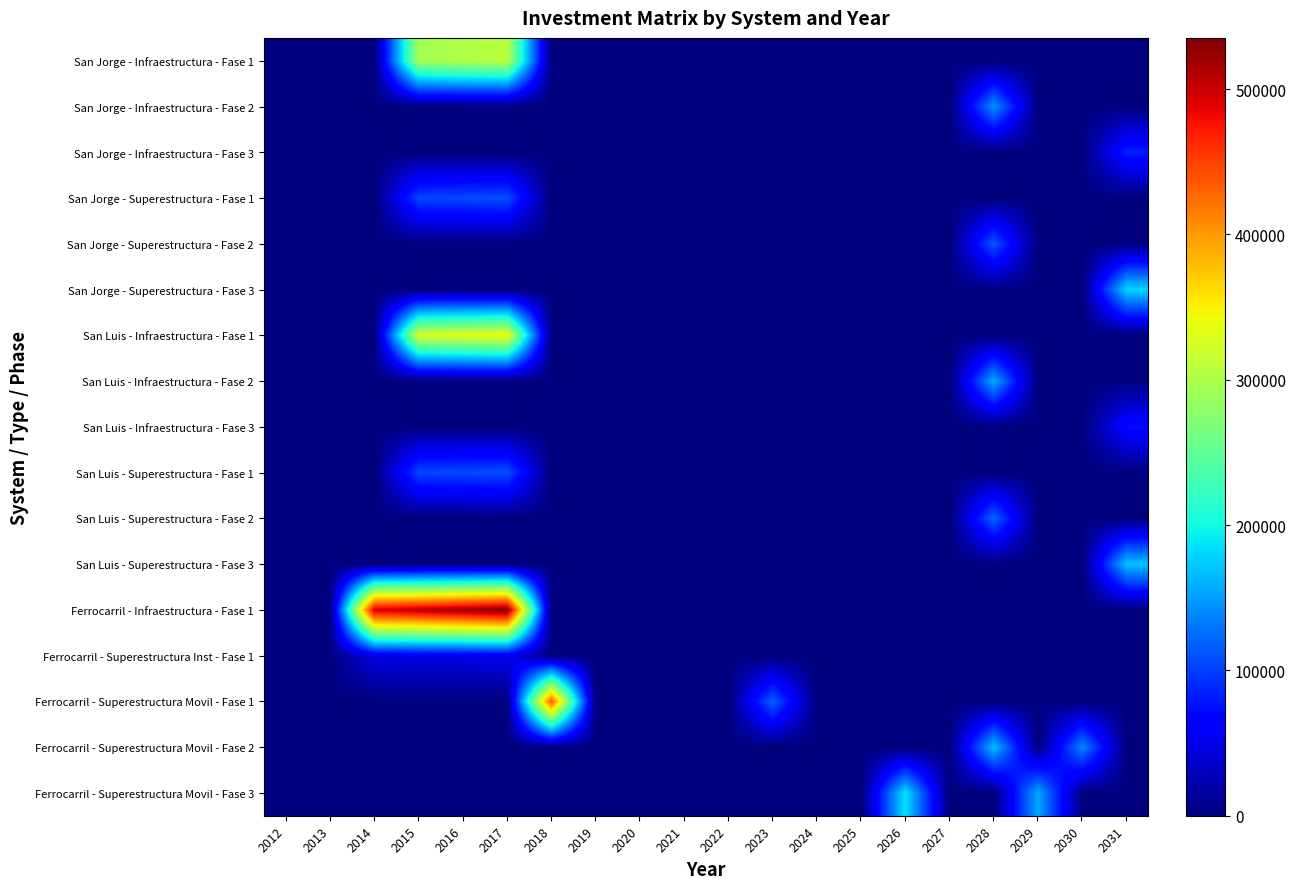

Reading right to left, list all the values displayed in this chart.

San Jorge - Infraestructura - Fase 1: 2031=0.0	2030=0.0	2029=0.0	2028=0.0	2027=0.0	2026=0.0	2025=0.0	2024=0.0	2023=0.0	2022=0.0	2021=0.0	2020=0.0	2019=0.0	2018=0.0	2017=309047.6	2016=301509.9	2015=294156.0	2014=0.0	2013=0.0	2012=0.0
San Jorge - Infraestructura - Fase 2: 2031=0.0	2030=0.0	2029=0.0	2028=145309.2	2027=0.0	2026=0.0	2025=0.0	2024=0.0	2023=0.0	2022=0.0	2021=0.0	2020=0.0	2019=0.0	2018=0.0	2017=0.0	2016=0.0	2015=0.0	2014=0.0	2013=0.0	2012=0.0
San Jorge - Infraestructura - Fase 3: 2031=82883.3	2030=0.0	2029=0.0	2028=0.0	2027=0.0	2026=0.0	2025=0.0	2024=0.0	2023=0.0	2022=0.0	2021=0.0	2020=0.0	2019=0.0	2018=0.0	2017=0.0	2016=0.0	2015=0.0	2014=0.0	2013=0.0	2012=0.0
San Jorge - Superestructura - Fase 1: 2031=0.0	2030=0.0	2029=0.0	2028=0.0	2027=0.0	2026=0.0	2025=0.0	2024=0.0	2023=0.0	2022=0.0	2021=0.0	2020=0.0	2019=0.0	2018=0.0	2017=109330.0	2016=106663.4	2015=104061.9	2014=0.0	2013=0.0	2012=0.0
San Jorge - Superestructura - Fase 2: 2031=0.0	2030=0.0	2029=0.0	2028=114486.1	2027=0.0	2026=0.0	2025=0.0	2024=0.0	2023=0.0	2022=0.0	2021=0.0	2020=0.0	2019=0.0	2018=0.0	2017=0.0	2016=0.0	2015=0.0	2014=0.0	2013=0.0	2012=0.0
San Jorge - Superestructura - Fase 3: 2031=180346.5	2030=0.0	2029=0.0	2028=0.0	2027=0.0	2026=0.0	2025=0.0	2024=0.0	2023=0.0	2022=0.0	2021=0.0	2020=0.0	2019=0.0	2018=0.0	2017=0.0	2016=0.0	2015=0.0	2014=0.0	2013=0.0	2012=0.0
San Luis - Infraestructura - Fase 1: 2031=0.0	2030=0.0	2029=0.0	2028=0.0	2027=0.0	2026=0.0	2025=0.0	2024=0.0	2023=0.0	2022=0.0	2021=0.0	2020=0.0	2019=0.0	2018=0.0	2017=343035.0	2016=334668.3	2015=326505.7	2014=0.0	2013=0.0	2012=0.0
San Luis - Infraestructura - Fase 2: 2031=0.0	2030=0.0	2029=0.0	2028=156942.3	2027=0.0	2026=0.0	2025=0.0	2024=0.0	2023=0.0	2022=0.0	2021=0.0	2020=0.0	2019=0.0	2018=0.0	2017=0.0	2016=0.0	2015=0.0	2014=0.0	2013=0.0	2012=0.0
San Luis - Infraestructura - Fase 3: 2031=72705.8	2030=0.0	2029=0.0	2028=0.0	2027=0.0	2026=0.0	2025=0.0	2024=0.0	2023=0.0	2022=0.0	2021=0.0	2020=0.0	2019=0.0	2018=0.0	2017=0.0	2016=0.0	2015=0.0	2014=0.0	2013=0.0	2012=0.0
San Luis - Superestructura - Fase 1: 2031=0.0	2030=0.0	2029=0.0	2028=0.0	2027=0.0	2026=0.0	2025=0.0	2024=0.0	2023=0.0	2022=0.0	2021=0.0	2020=0.0	2019=0.0	2018=0.0	2017=109305.3	2016=106639.3	2015=104038.3	2014=0.0	2013=0.0	2012=0.0
San Luis - Superestructura - Fase 2: 2031=0.0	2030=0.0	2029=0.0	2028=121723.9	2027=0.0	2026=0.0	2025=0.0	2024=0.0	2023=0.0	2022=0.0	2021=0.0	2020=0.0	2019=0.0	2018=0.0	2017=0.0	2016=0.0	2015=0.0	2014=0.0	2013=0.0	2012=0.0
San Luis - Superestructura - Fase 3: 2031=170207.2	2030=0.0	2029=0.0	2028=0.0	2027=0.0	2026=0.0	2025=0.0	2024=0.0	2023=0.0	2022=0.0	2021=0.0	2020=0.0	2019=0.0	2018=0.0	2017=0.0	2016=0.0	2015=0.0	2014=0.0	2013=0.0	2012=0.0
Ferrocarril - Infraestructura - Fase 1: 2031=0.0	2030=0.0	2029=0.0	2028=0.0	2027=0.0	2026=0.0	2025=0.0	2024=0.0	2023=0.0	2022=0.0	2021=0.0	2020=0.0	2019=0.0	2018=0.0	2017=535176.9	2016=522123.8	2015=509389.1	2014=496965.0	2013=0.0	2012=0.0
Ferrocarril - Superestructura Inst - Fase 1: 2031=0.0	2030=0.0	2029=0.0	2028=0.0	2027=0.0	2026=0.0	2025=0.0	2024=0.0	2023=0.0	2022=0.0	2021=0.0	2020=0.0	2019=0.0	2018=0.0	2017=52793.5	2016=51505.8	2015=50249.6	2014=49024.0	2013=0.0	2012=0.0
Ferrocarril - Superestructura Movil - Fase 1: 2031=0.0	2030=0.0	2029=0.0	2028=0.0	2027=0.0	2026=0.0	2025=0.0	2024=0.0	2023=119654.8	2022=0.0	2021=0.0	2020=0.0	2019=0.0	2018=435928.8	2017=0.0	2016=0.0	2015=0.0	2014=0.0	2013=0.0	2012=0.0
Ferrocarril - Superestructura Movil - Fase 2: 2031=0.0	2030=139271.9	2029=0.0	2028=168131.2	2027=0.0	2026=0.0	2025=0.0	2024=0.0	2023=0.0	2022=0.0	2021=0.0	2020=0.0	2019=0.0	2018=0.0	2017=0.0	2016=0.0	2015=0.0	2014=0.0	2013=0.0	2012=0.0
Ferrocarril - Superestructura Movil - Fase 3: 2031=0.0	2030=0.0	2029=155589.6	2028=0.0	2027=0.0	2026=186228.7	2025=0.0	2024=0.0	2023=0.0	2022=0.0	2021=0.0	2020=0.0	2019=0.0	2018=0.0	2017=0.0	2016=0.0	2015=0.0	2014=0.0	2013=0.0	2012=0.0